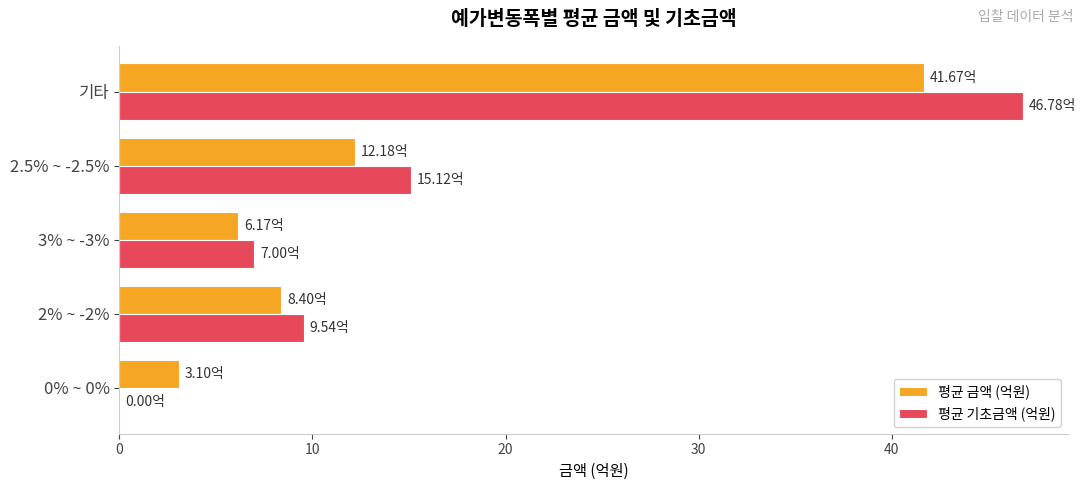

Which series changed the most between 3% ~ -3% and 기타?

평균 기초금액 (억원)